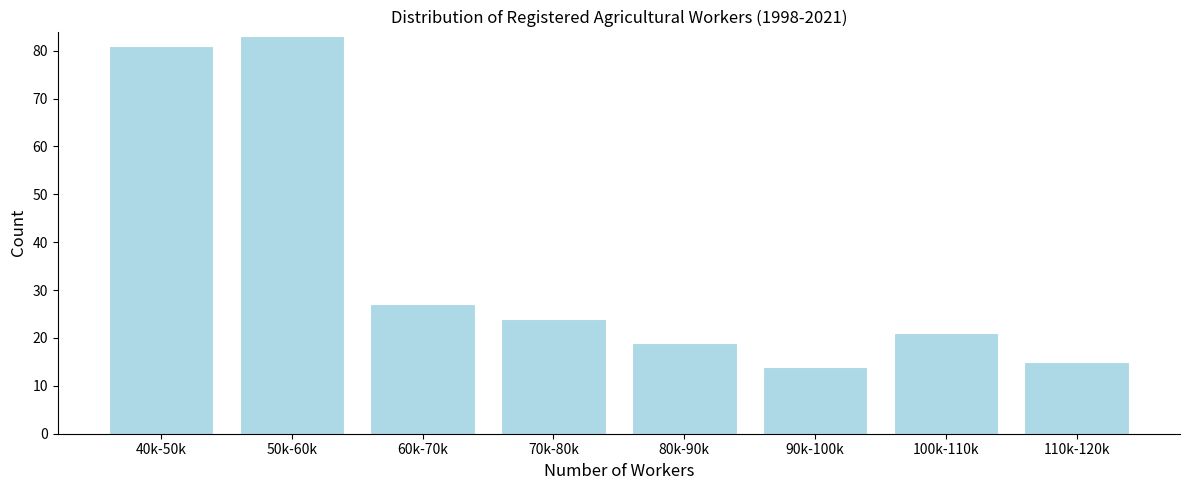

Reading left to right, transcribe all the data shown in this chart.

40k-50k=81	50k-60k=83	60k-70k=27	70k-80k=24	80k-90k=19	90k-100k=14	100k-110k=21	110k-120k=15